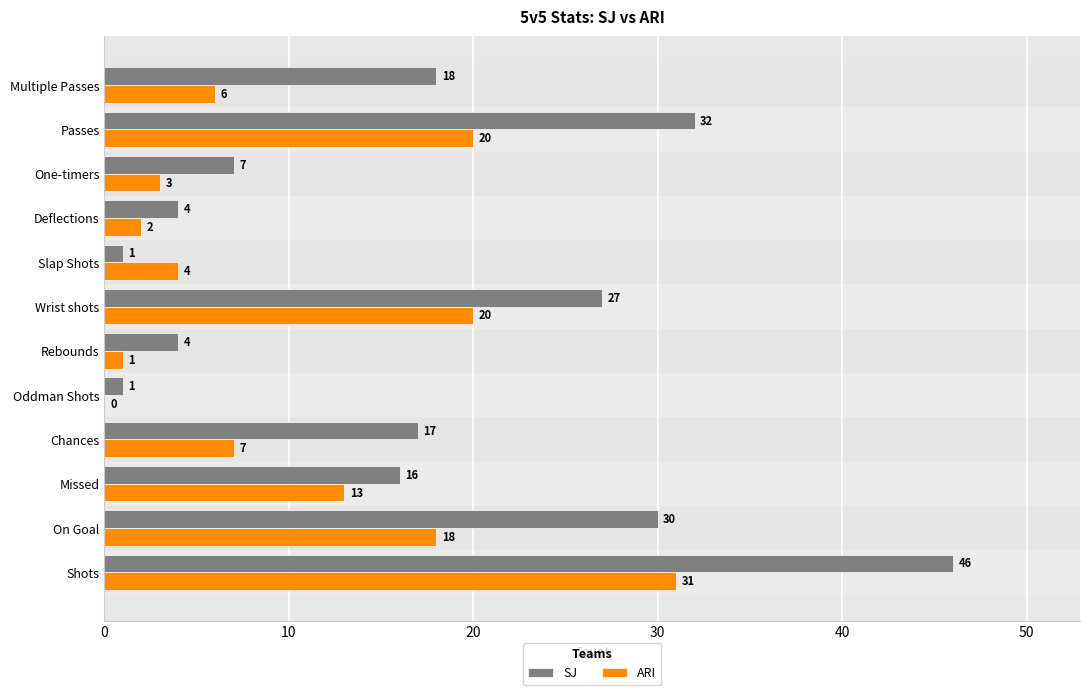

Is it true that ARI equals 13 at Missed?

True